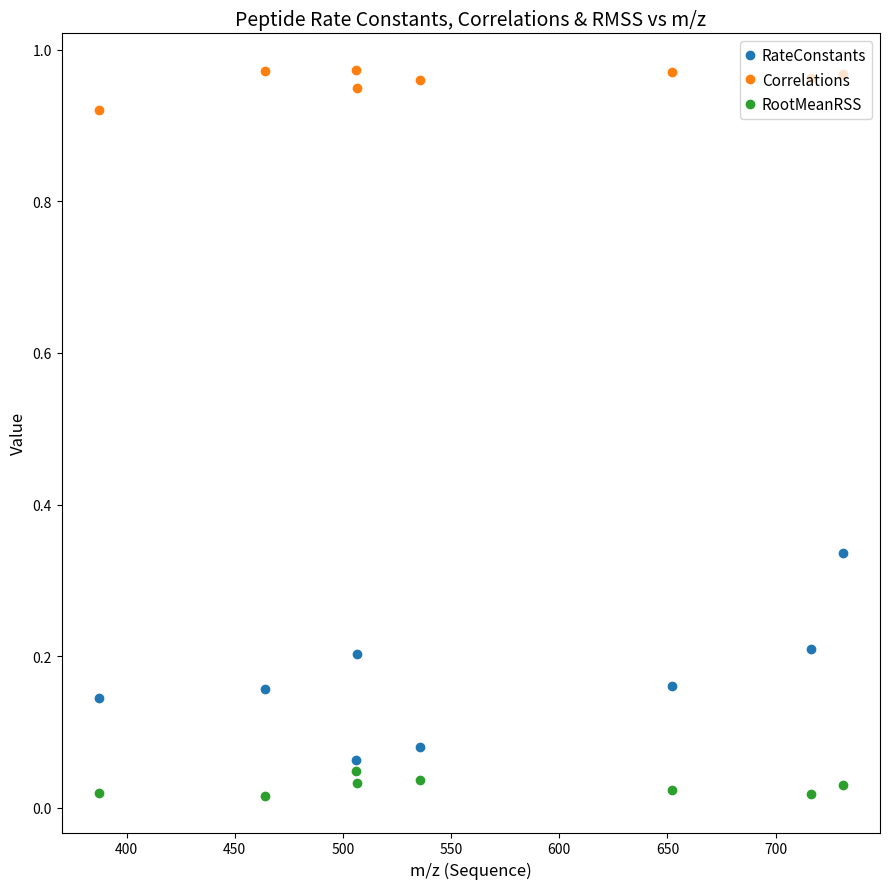

At how many categories does at least one series exceed 0?

8